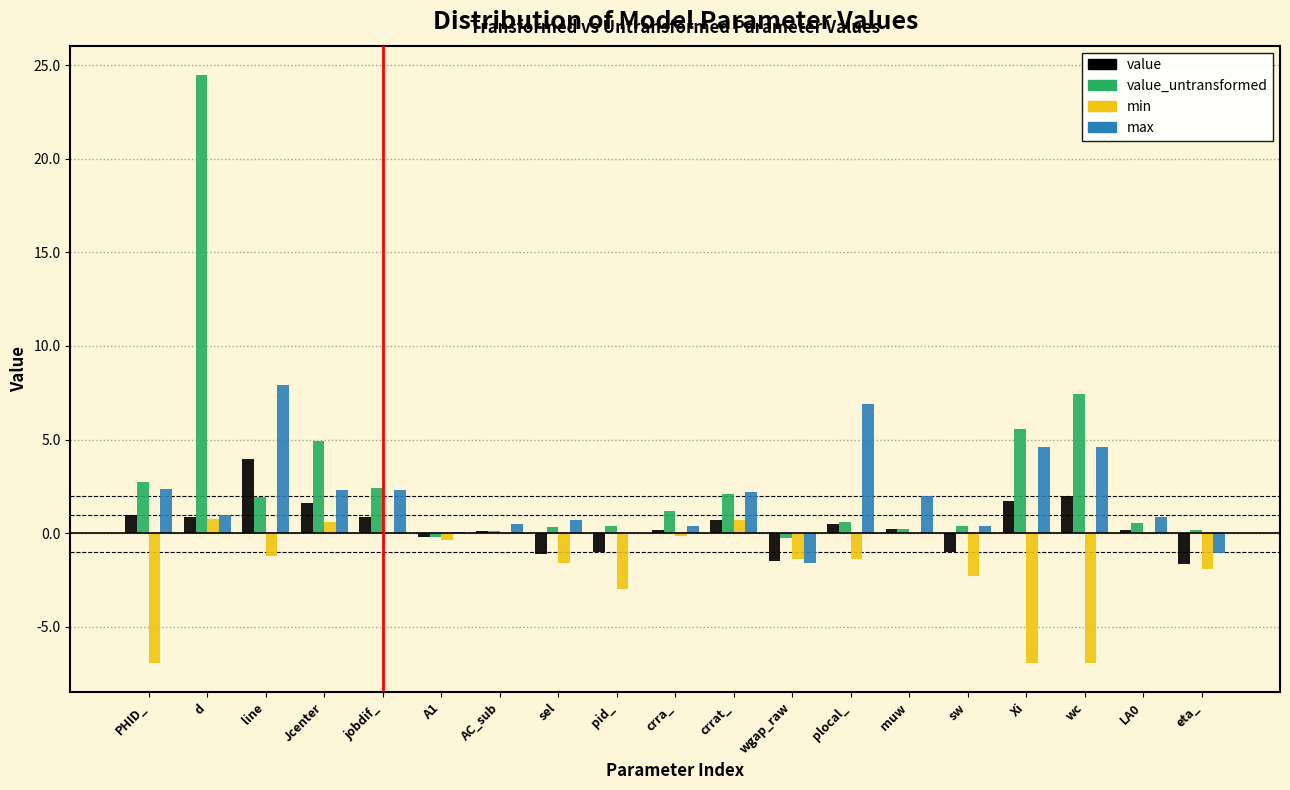

At which category is the sum across all series the highest?

d